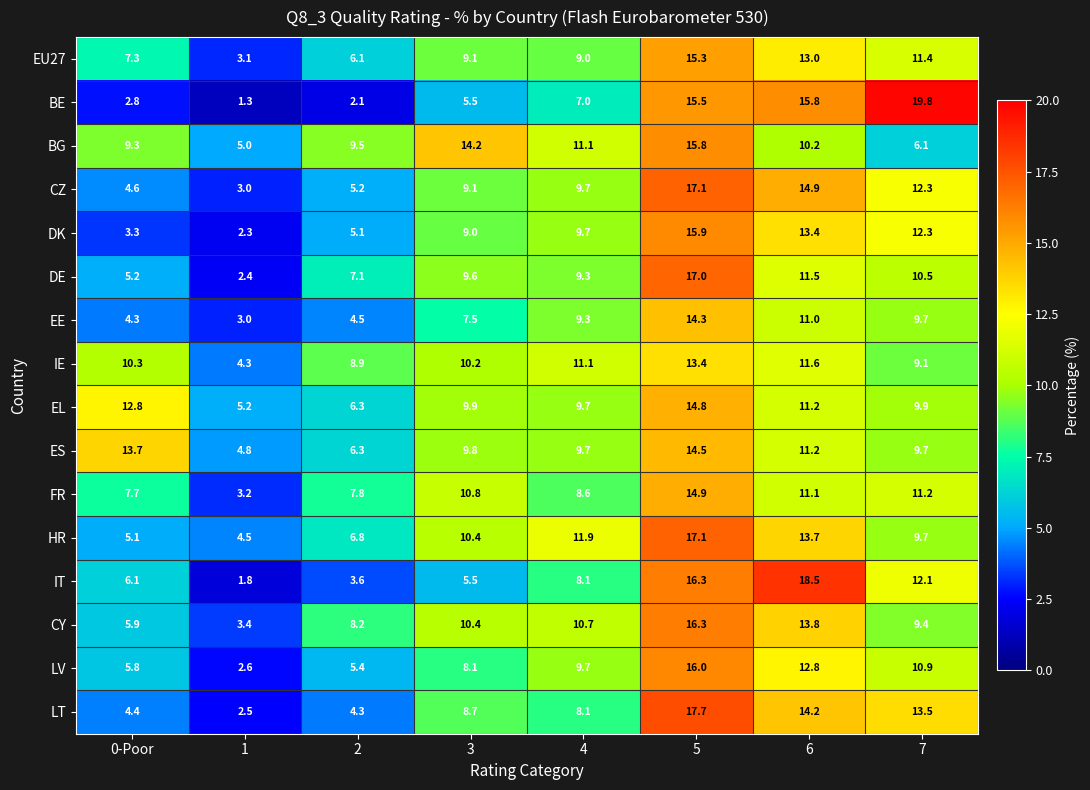

Which series has the largest range (max minus min)?

BE